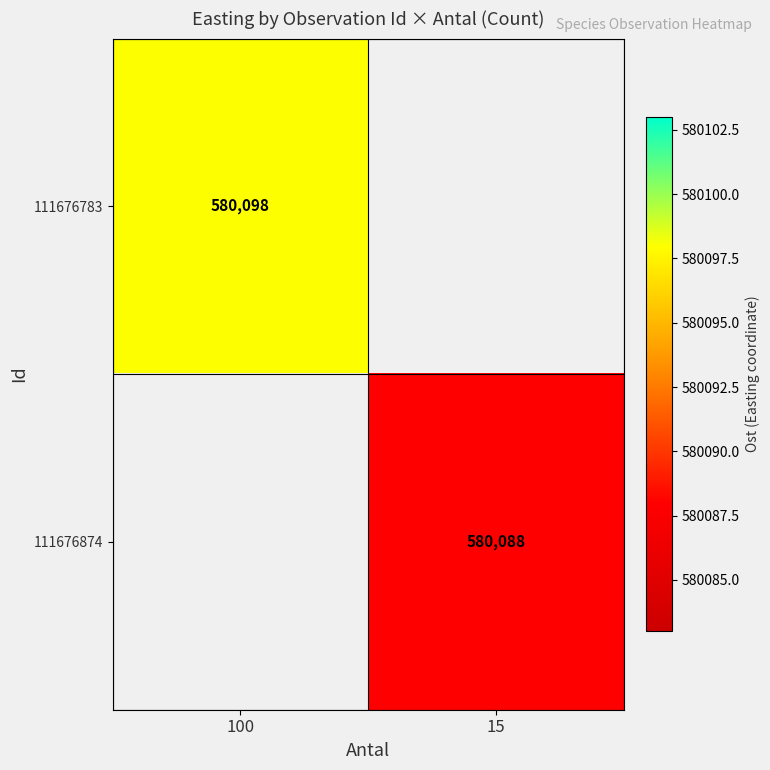

Which label corresponds to the largest value in the chart?

100